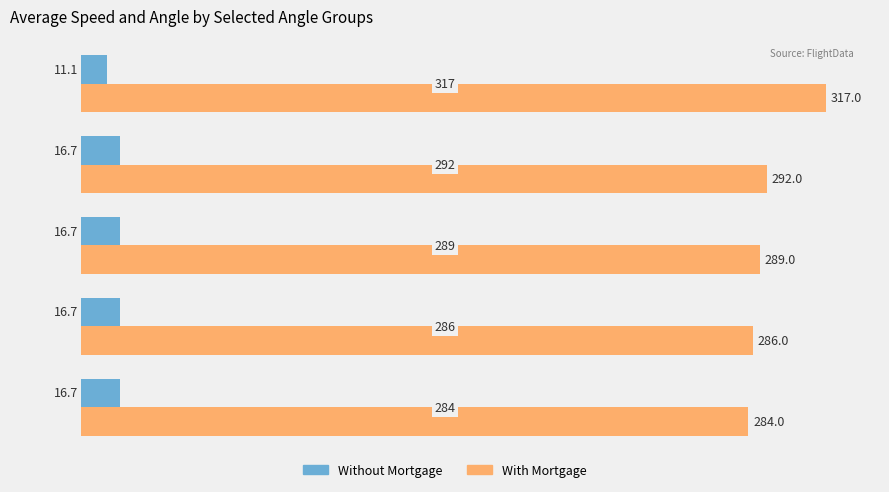

What is the average value of the Without Mortgage series?

15.6